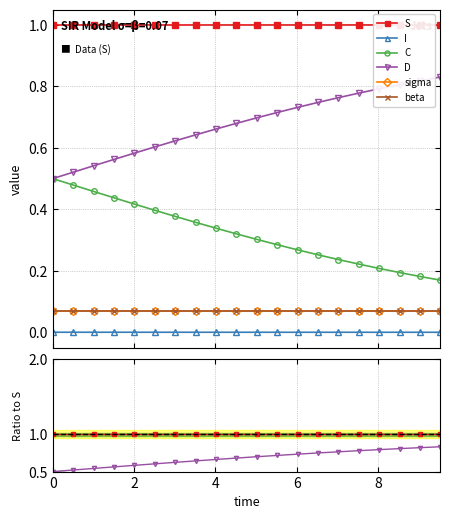

Which series has the widest spread of values?

C